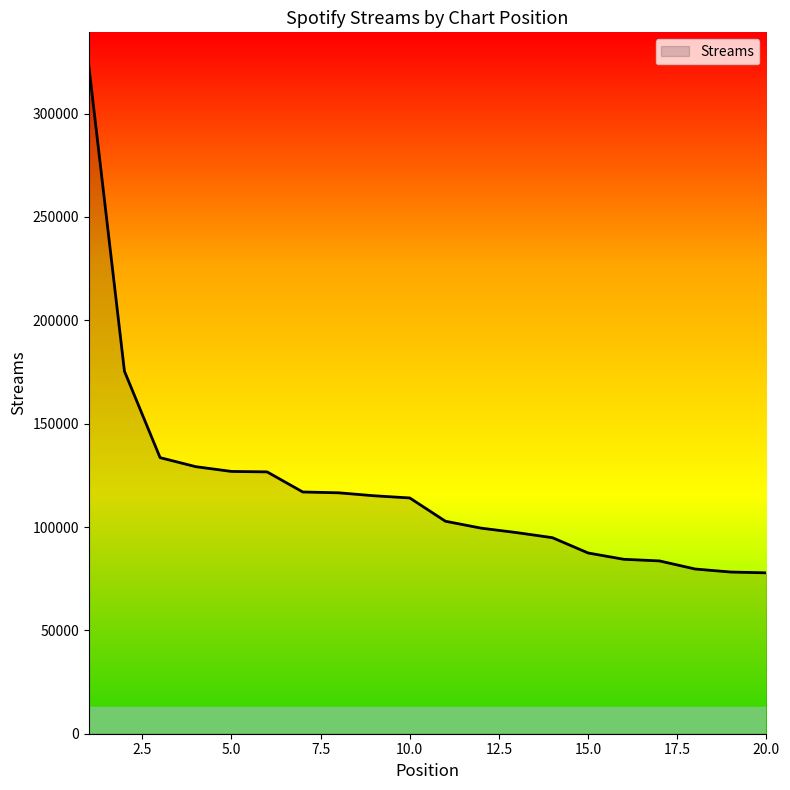

What is the difference between the maximum and minimum values?

245313